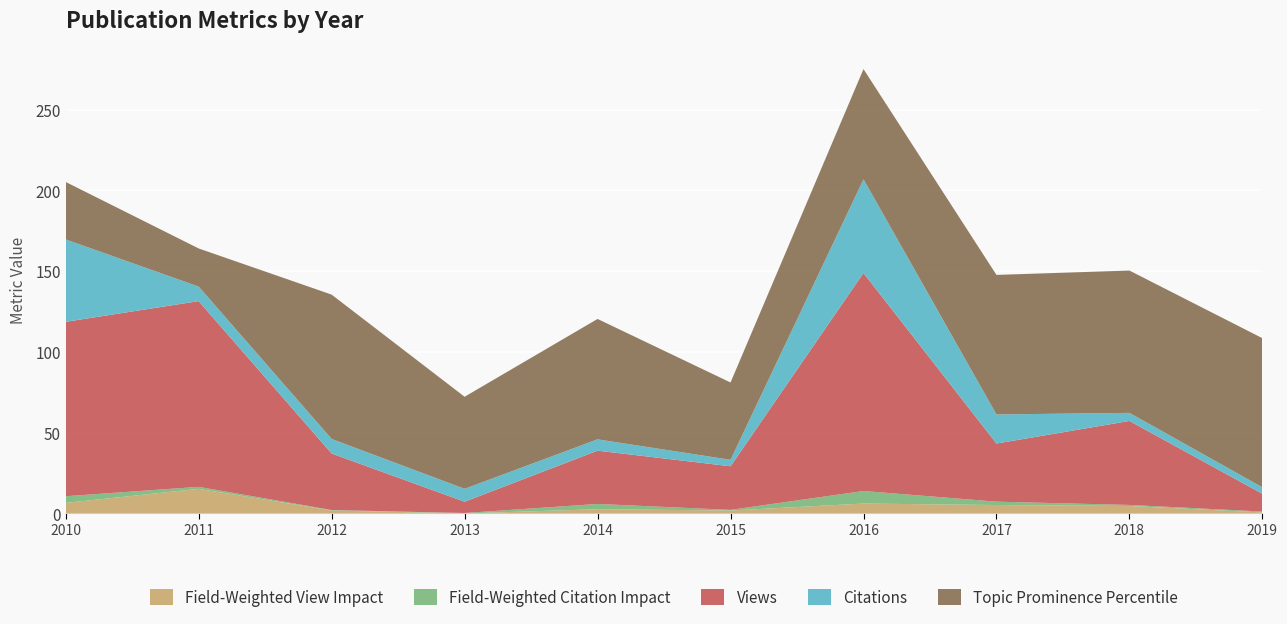

Reading left to right, what are all the values shown in this chart?

Field-Weighted View Impact: 6.5	15.2	1.8	0.0	2.6	1.8	6.1	5.2	4.6	0.6
Field-Weighted Citation Impact: 4.1	1.2	0.3	0.2	3.2	0.4	7.8	2.1	0.6	0.5
Views: 108.0	115.0	35.0	7.0	33.0	27.0	135.0	36.0	52.0	11.0
Citations: 51.0	9.0	9.0	8.0	7.0	4.0	58.0	18.0	5.0	4.0
Topic Prominence Percentile: 35.6	23.6	89.4	57.0	74.6	47.9	68.3	86.4	88.1	92.3